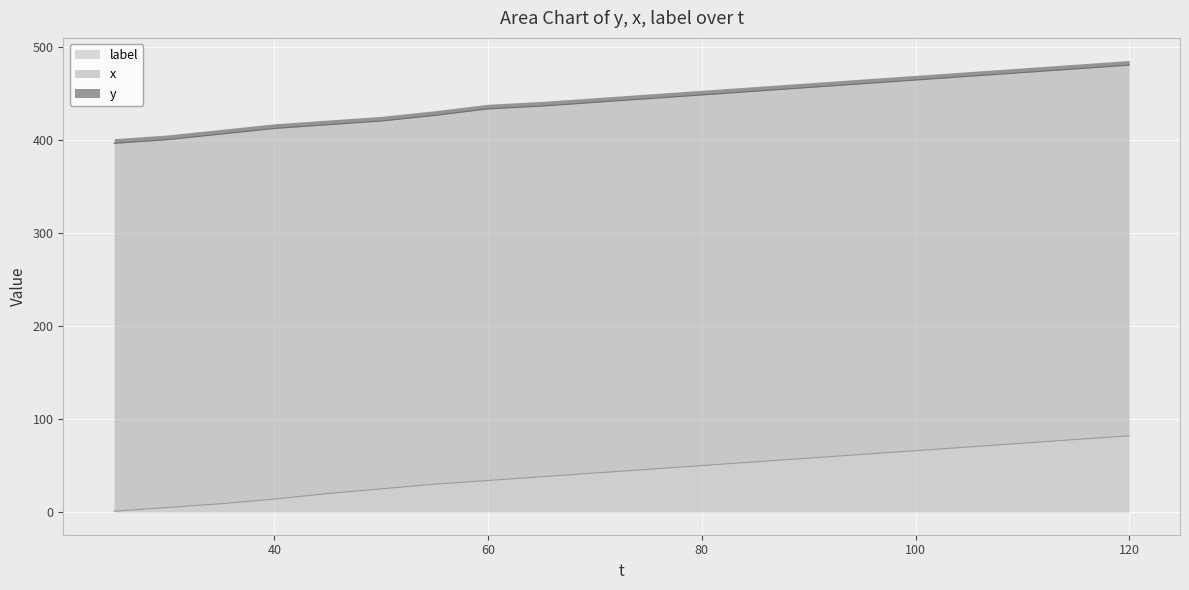

What is the greatest value displayed?

480